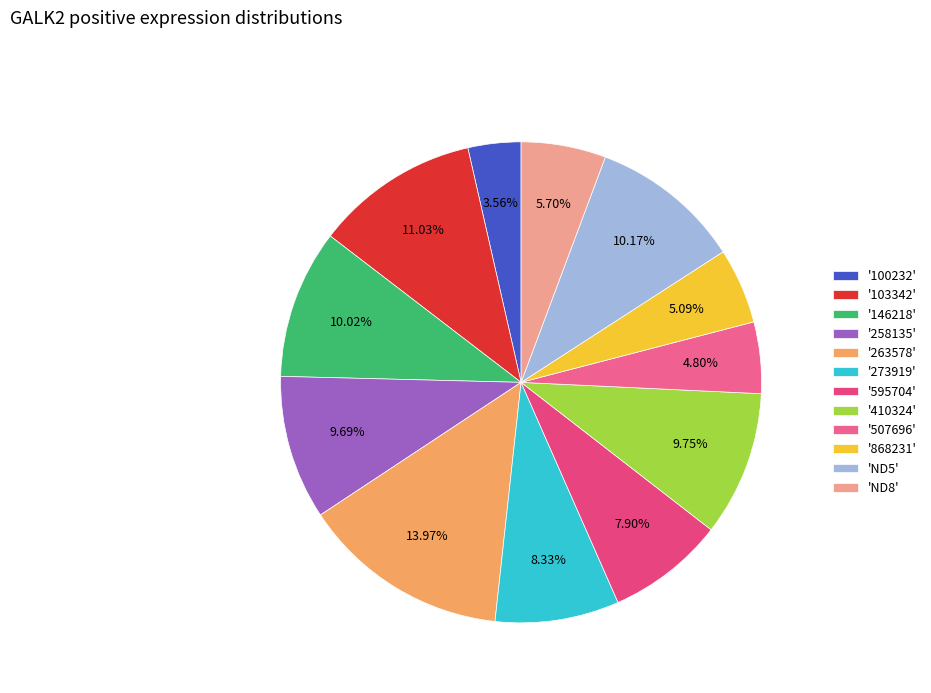

Which category has the smallest portion of the pie?

'100232'